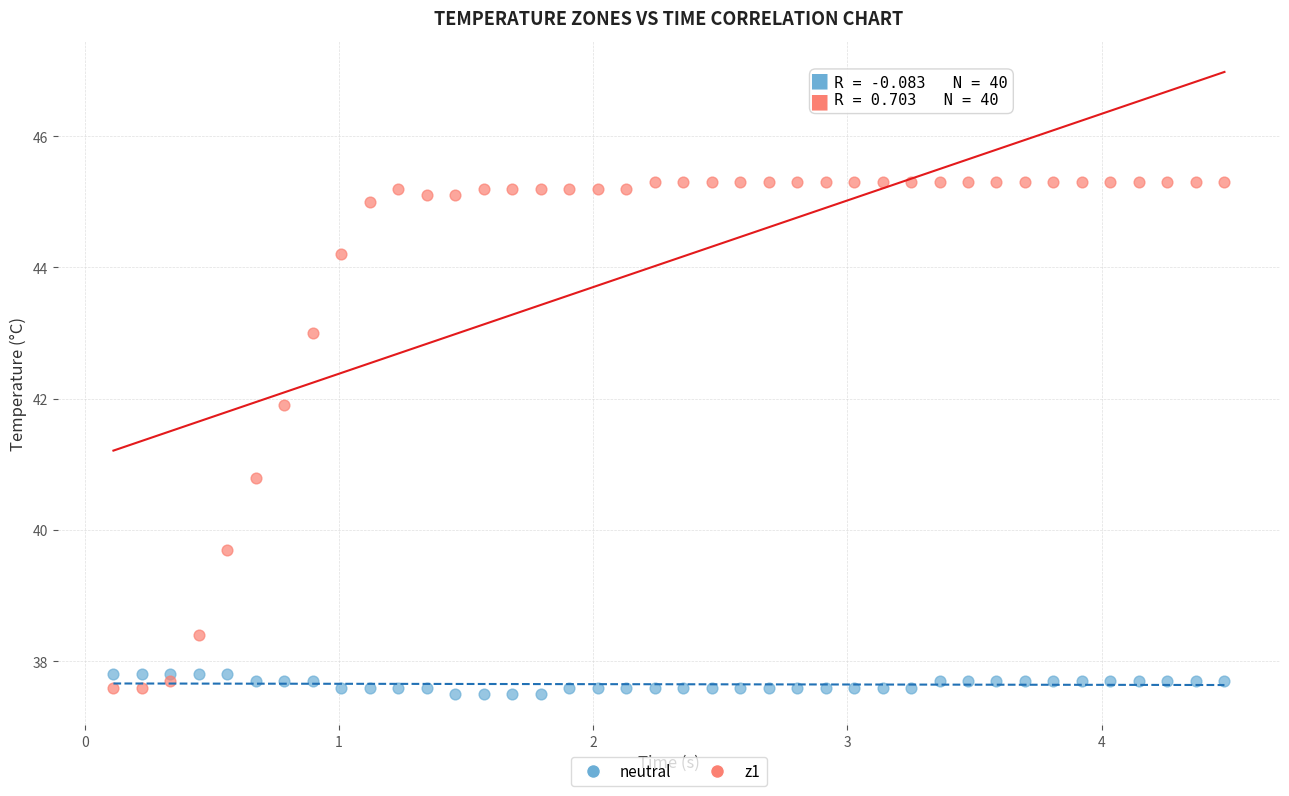

Which series has the widest spread of Y values?

z1